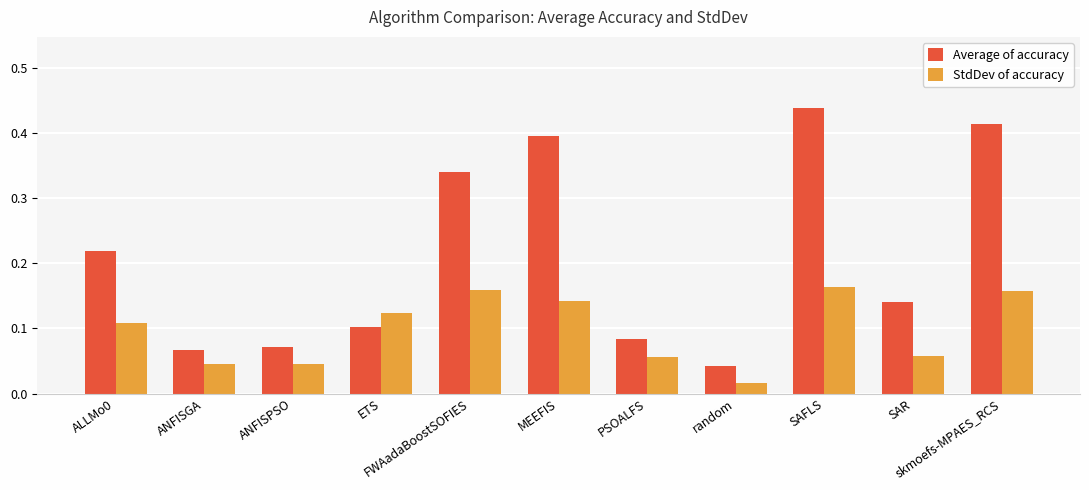

What is the sum of all Average of accuracy values?

2.3